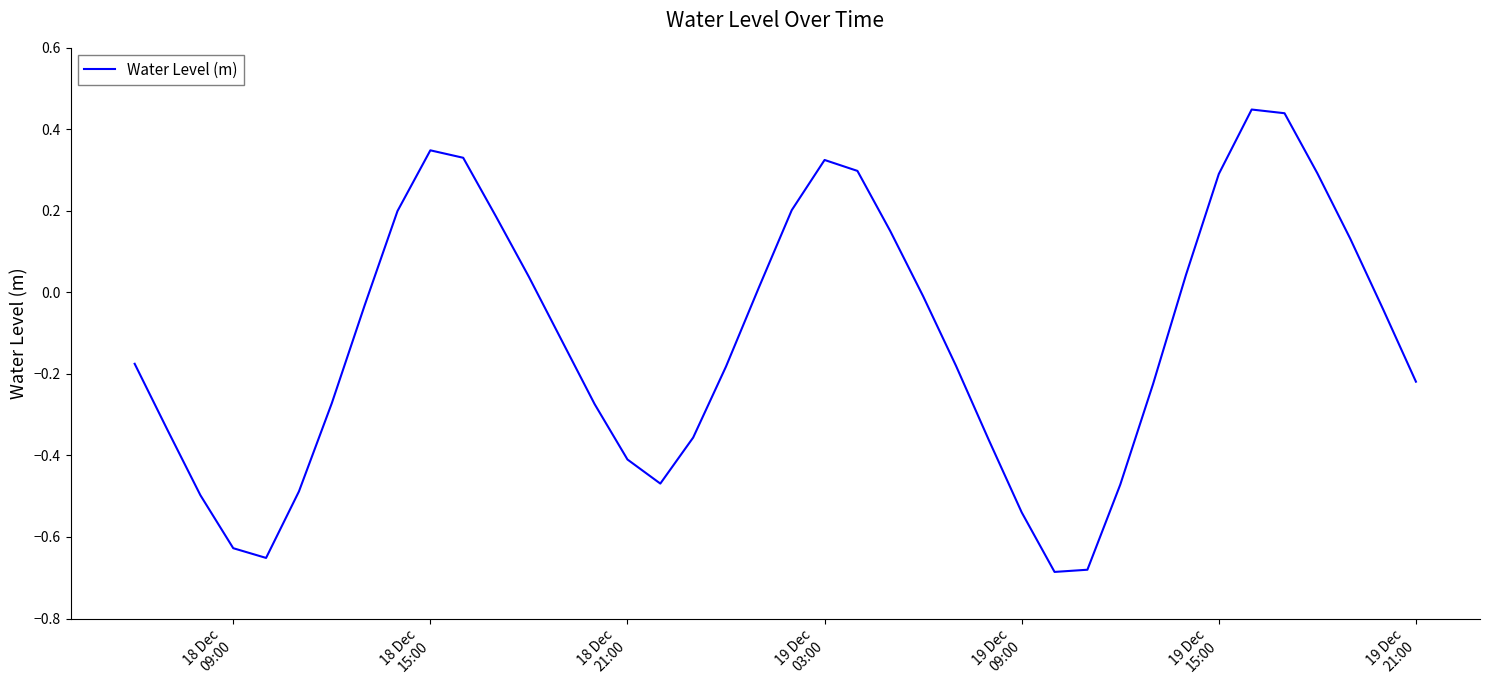

What is the difference between the maximum and minimum values?

1.1